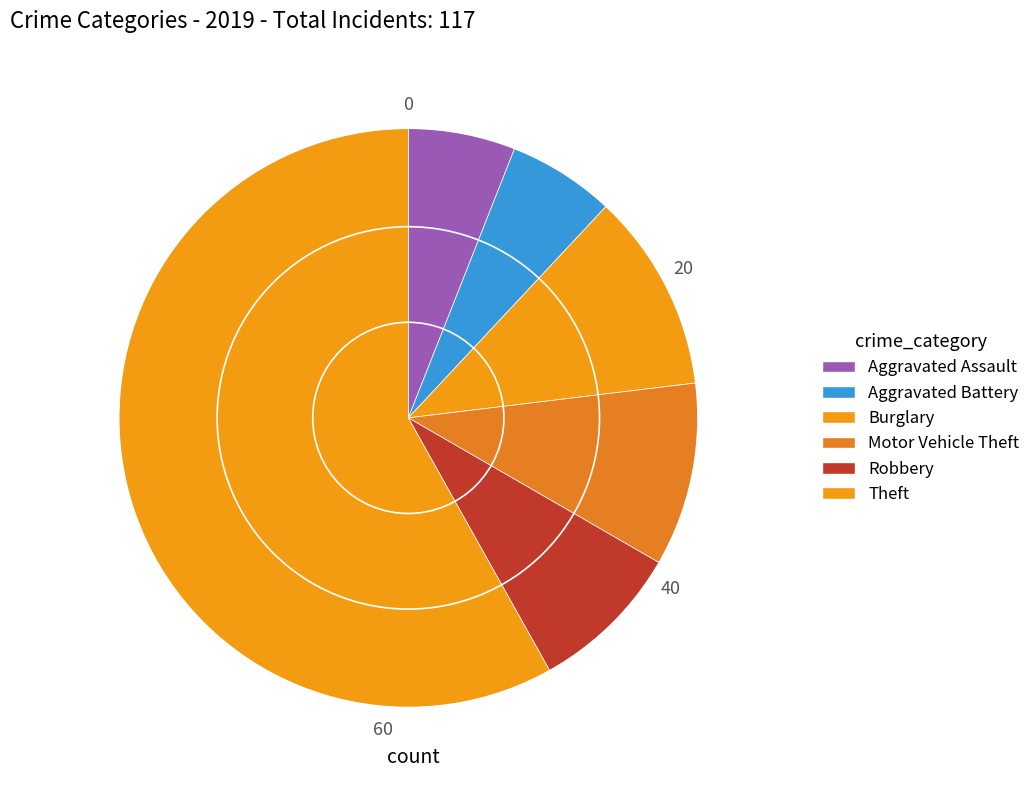

How many segments does this pie chart have?

6